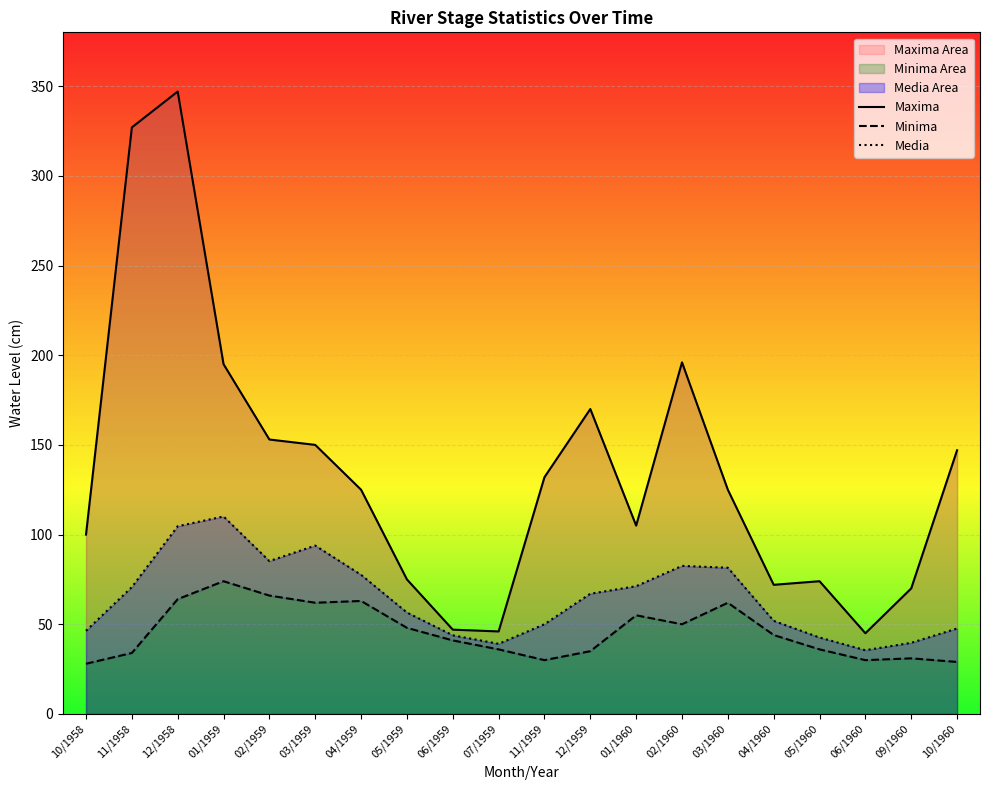

What is the label of the 15th point from the right?

03/1959